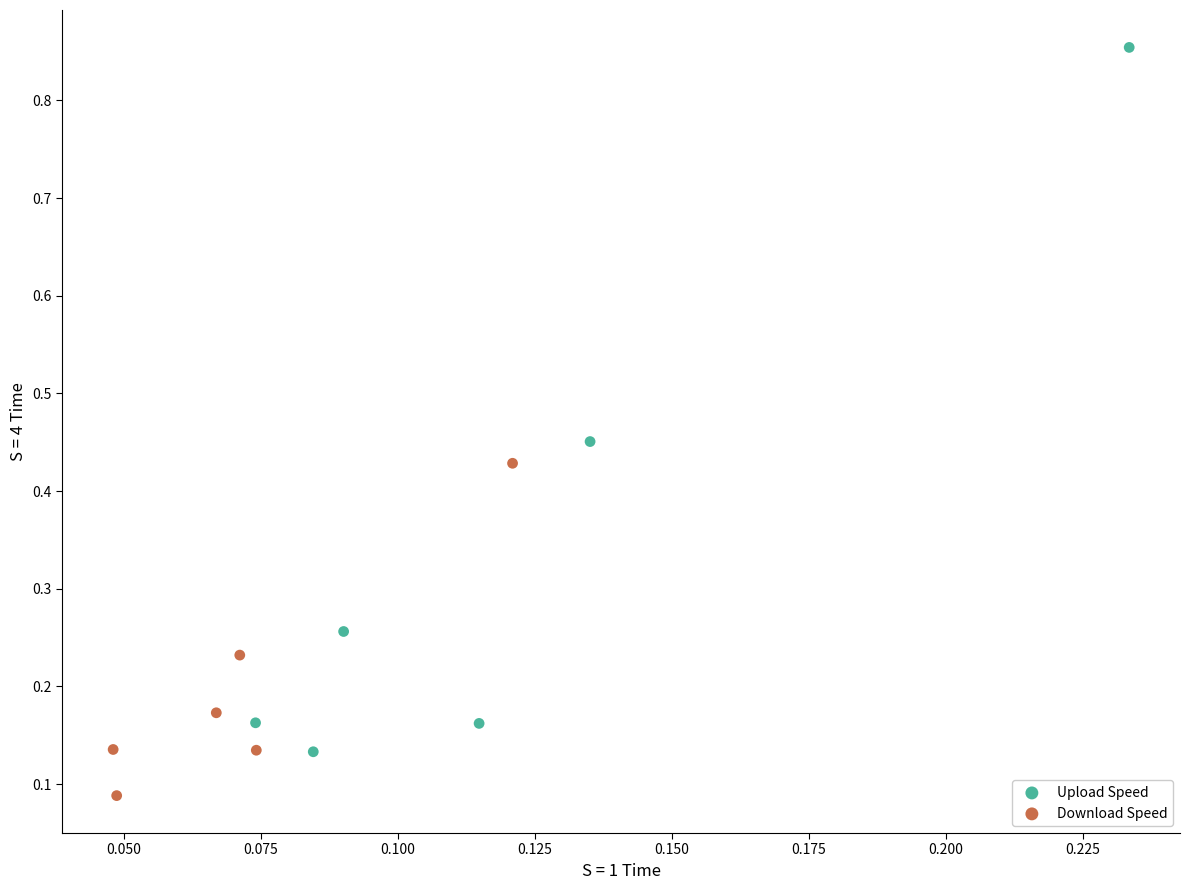

Which series has the largest Y range (max minus min)?

Upload Speed